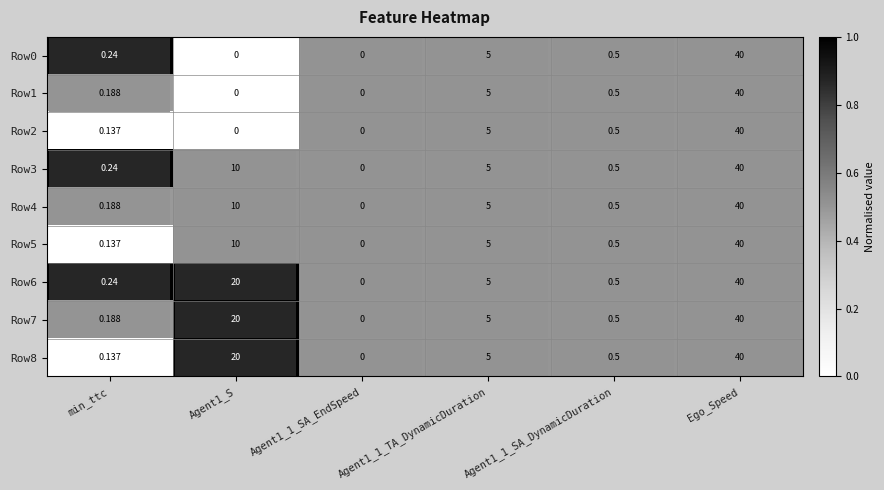

How many categories are shown in the chart?

6